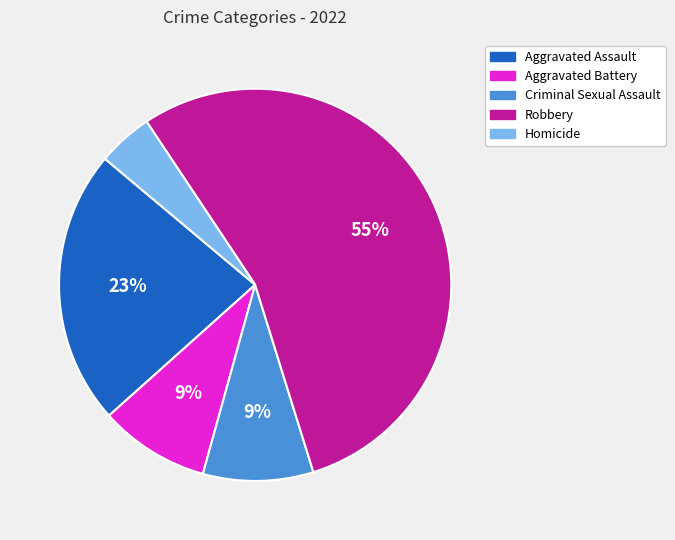

How many segments does this pie chart have?

5